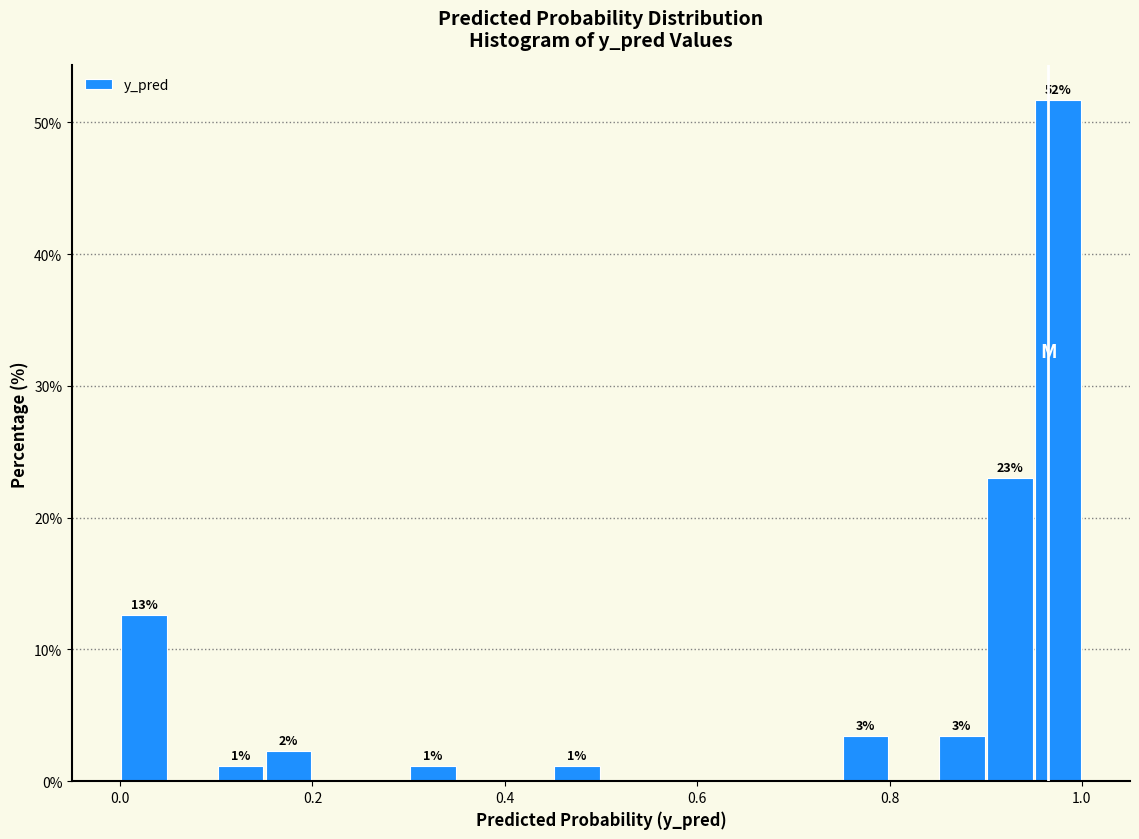

Around what value on the x-axis is the tallest bar? Give the approximate position of its centre, as read against the axis.

0.98